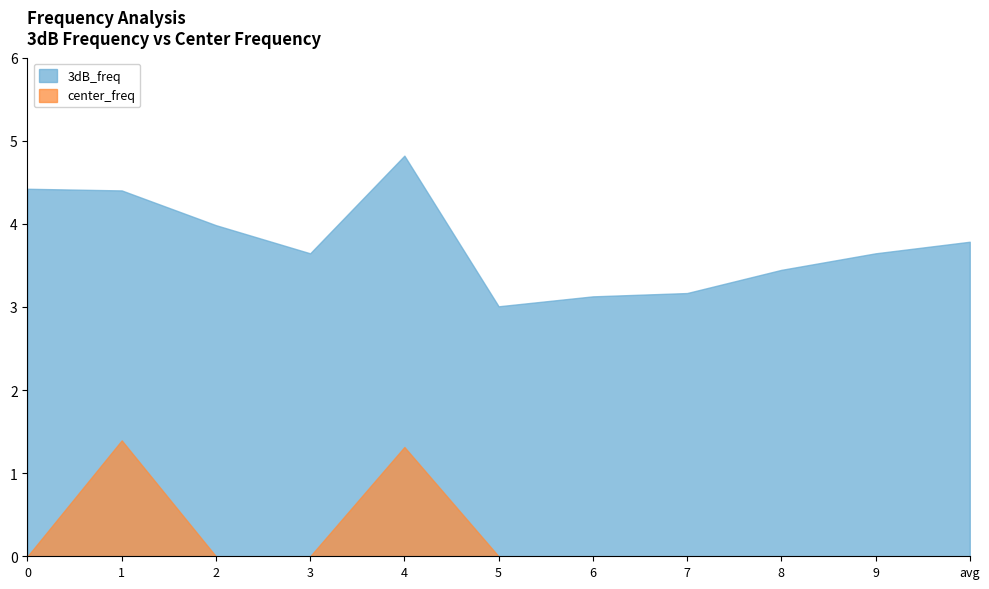

How many categories are shown in the chart?

11